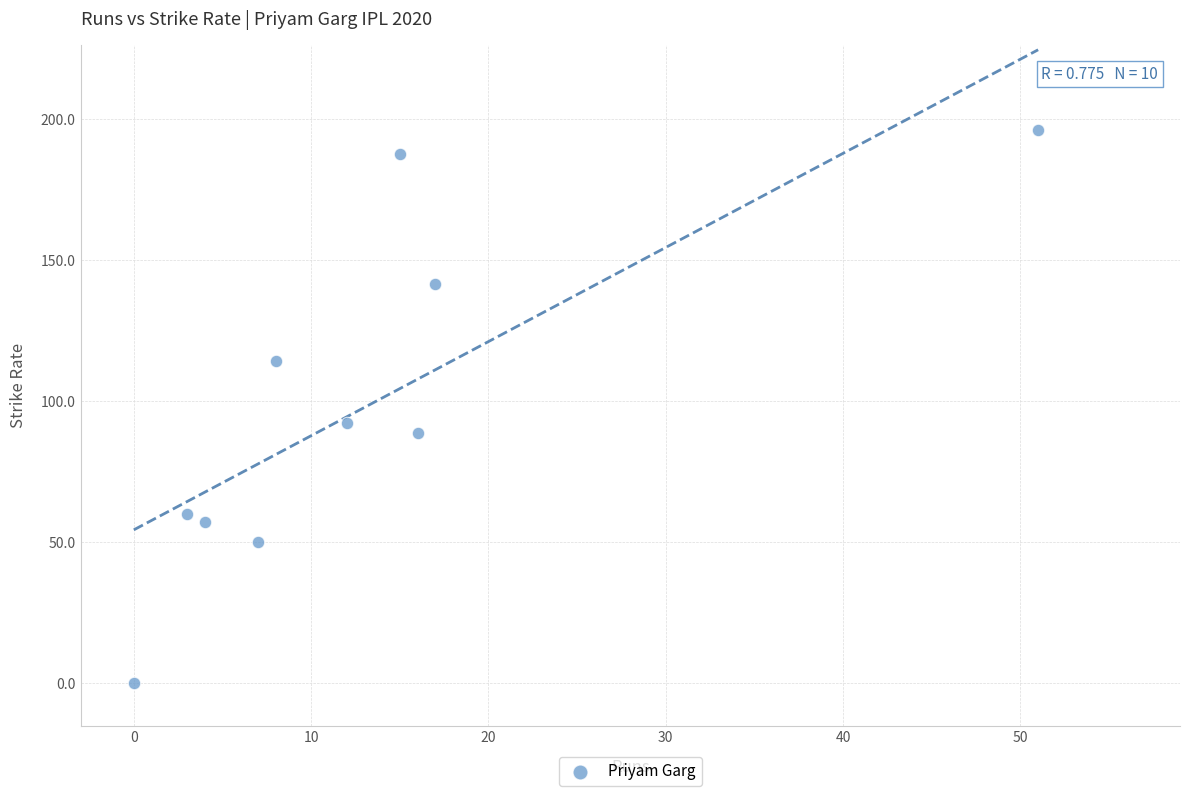

What is the average Y value?

98.8